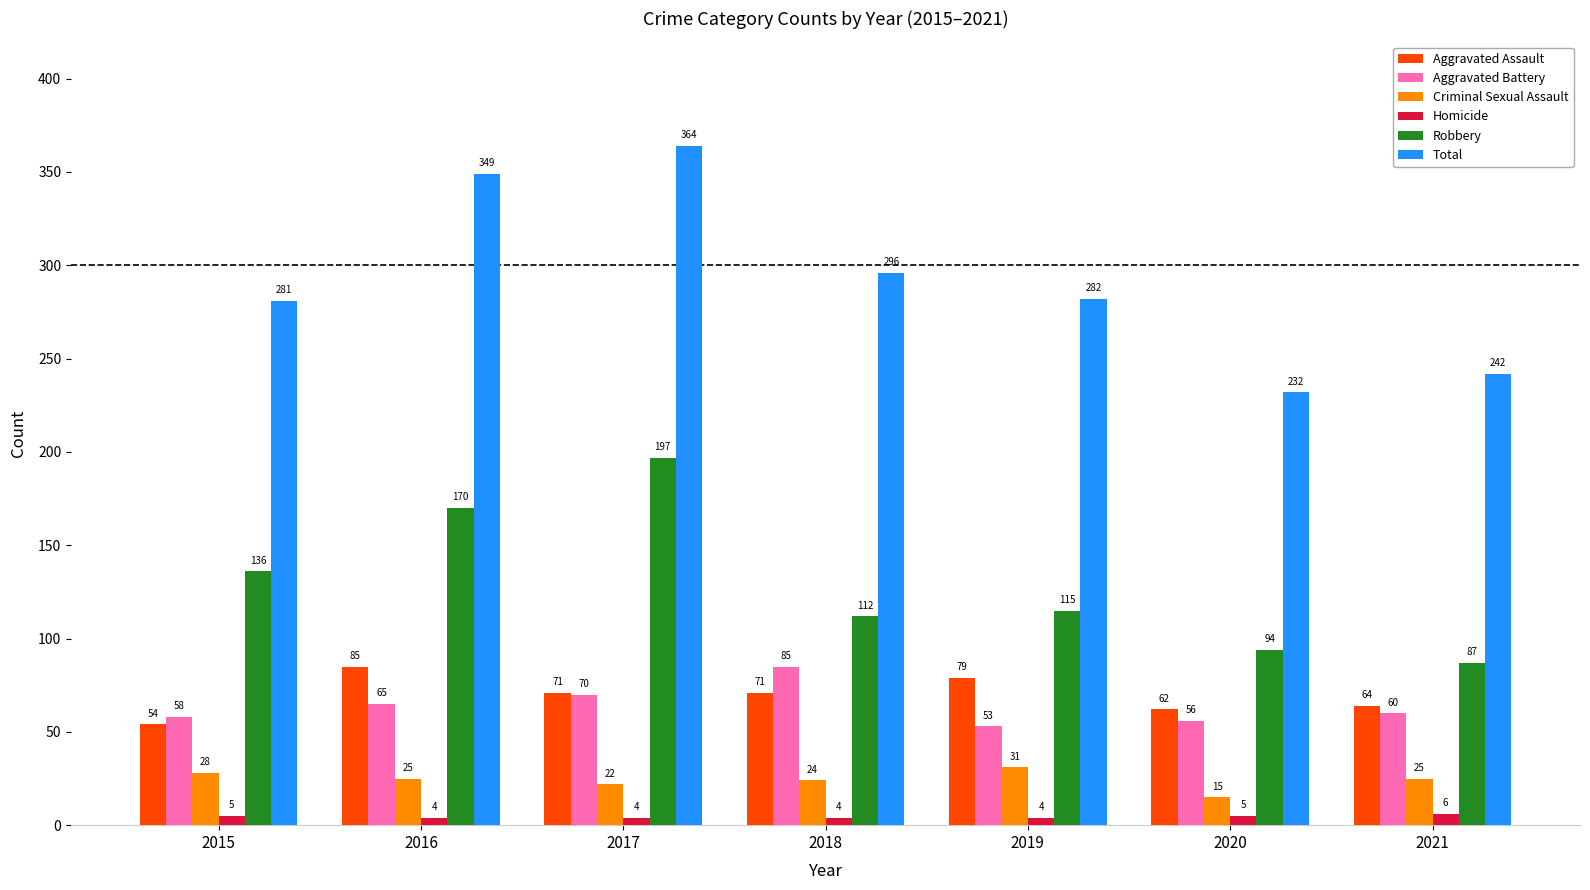

What is the difference between the Homicide values at 2020 and 2019?

1